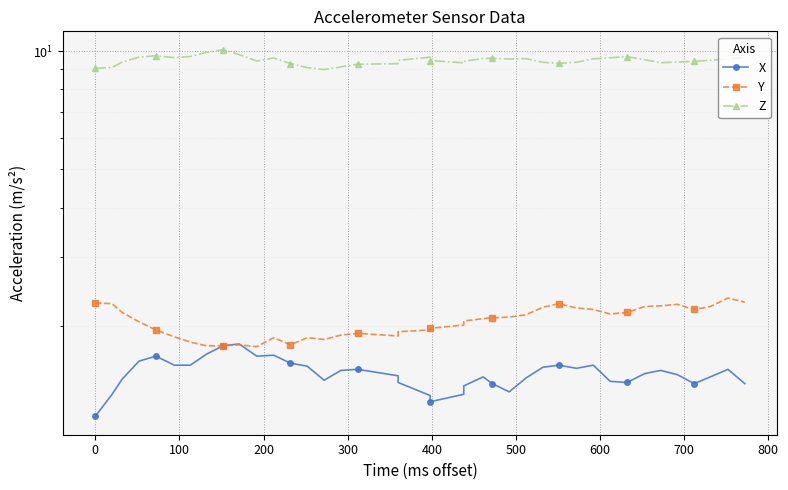

True or false: Z and Y intersect in this chart.

False